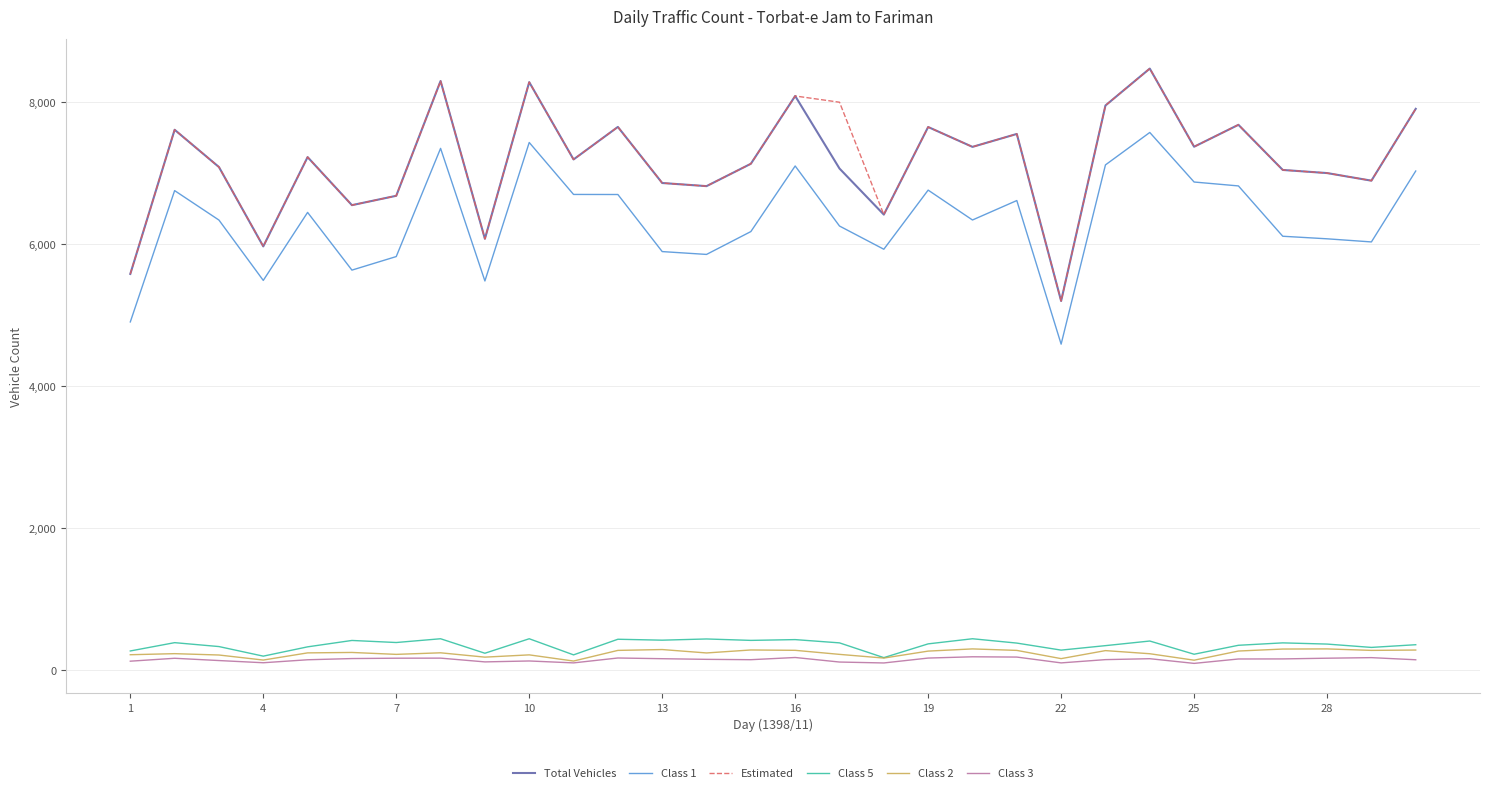

True or false: Class 3 and Class 1 cross at least once.

False